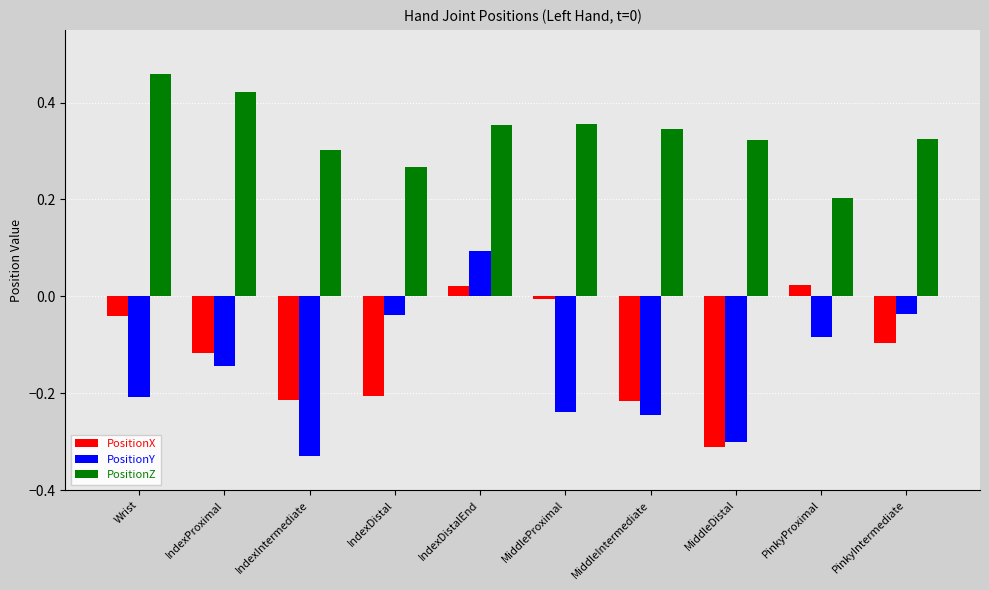

Which category has the highest value in the PositionY series?

IndexDistalEnd